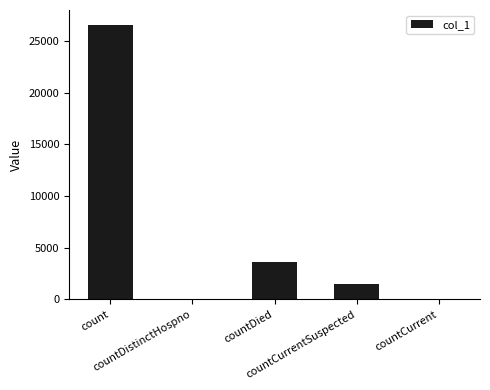

What is the greatest value displayed?

26595